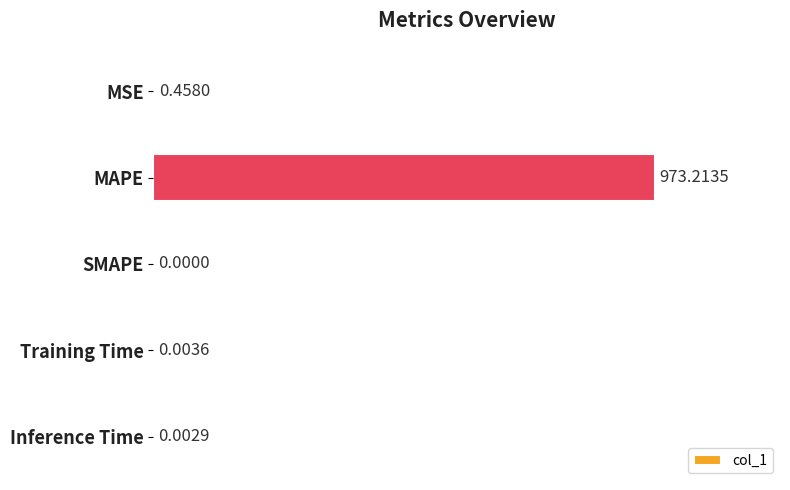

What is the average value?

194.7